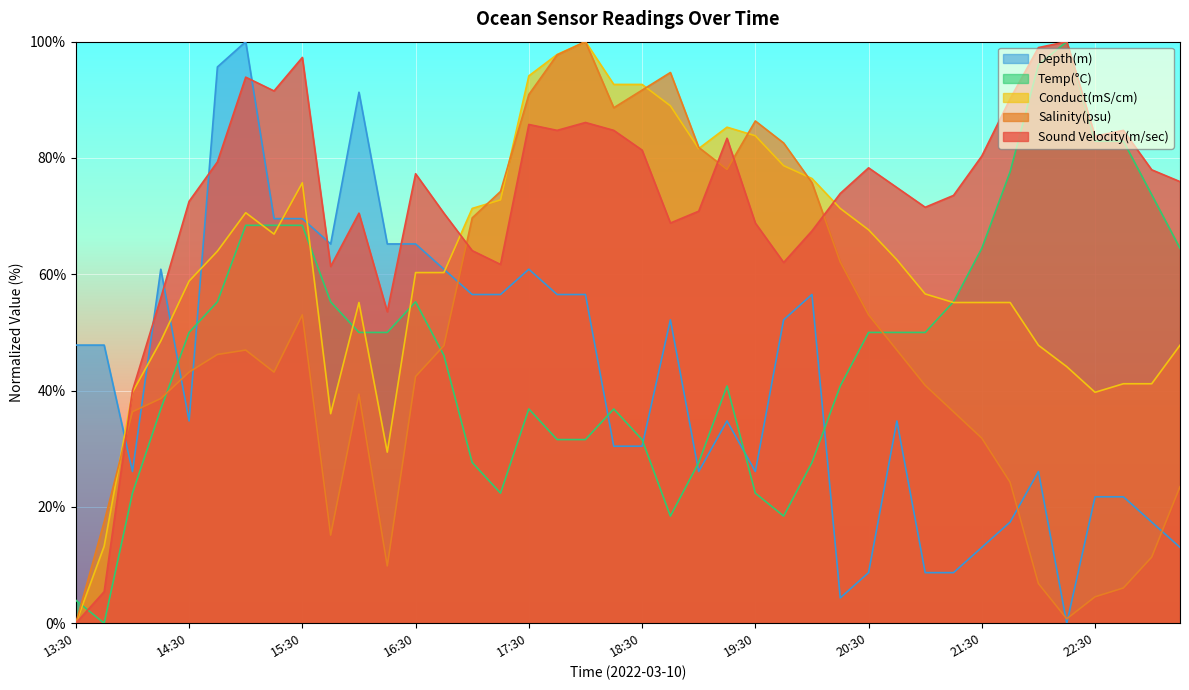

Read the Sound Velocity(m/sec) value at 22:00.

99.0